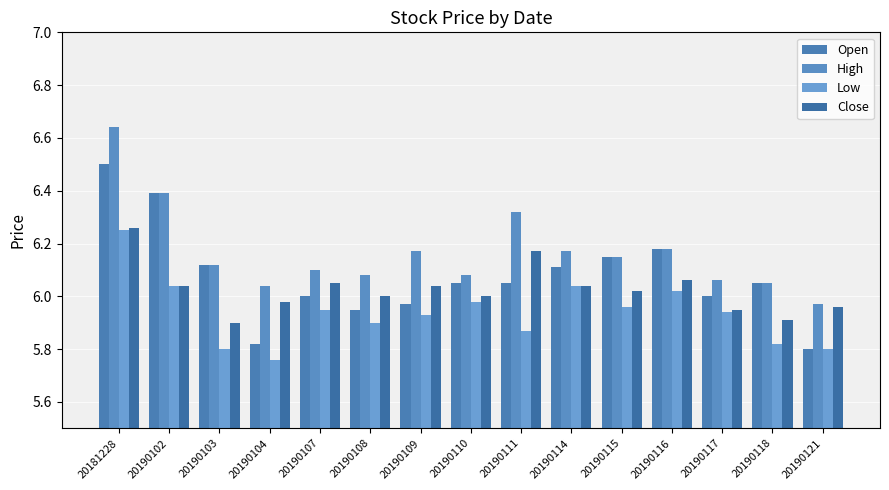

Reading left to right, transcribe all the data shown in this chart.

Open: 20181228=6.5	20190102=6.4	20190103=6.1	20190104=5.8	20190107=6.0	20190108=6.0	20190109=6.0	20190110=6.0	20190111=6.0	20190114=6.1	20190115=6.2	20190116=6.2	20190117=6.0	20190118=6.0	20190121=5.8
High: 20181228=6.6	20190102=6.4	20190103=6.1	20190104=6.0	20190107=6.1	20190108=6.1	20190109=6.2	20190110=6.1	20190111=6.3	20190114=6.2	20190115=6.2	20190116=6.2	20190117=6.1	20190118=6.0	20190121=6.0
Low: 20181228=6.2	20190102=6.0	20190103=5.8	20190104=5.8	20190107=6.0	20190108=5.9	20190109=5.9	20190110=6.0	20190111=5.9	20190114=6.0	20190115=6.0	20190116=6.0	20190117=5.9	20190118=5.8	20190121=5.8
Close: 20181228=6.3	20190102=6.0	20190103=5.9	20190104=6.0	20190107=6.0	20190108=6.0	20190109=6.0	20190110=6.0	20190111=6.2	20190114=6.0	20190115=6.0	20190116=6.1	20190117=6.0	20190118=5.9	20190121=6.0